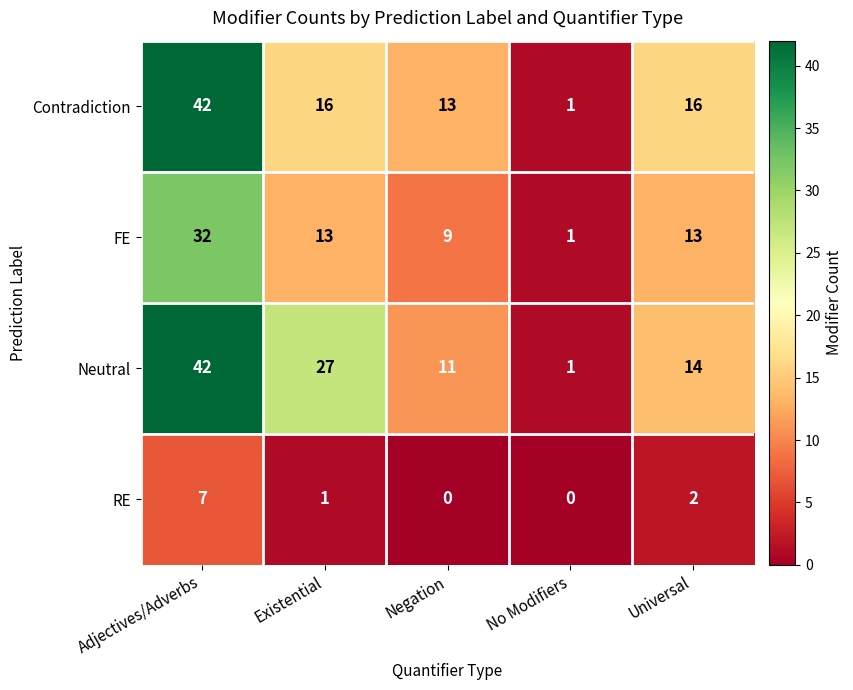

Reading left to right, what are all the values shown in this chart?

Contradiction: 42	16	13	1	16
FE: 32	13	9	1	13
Neutral: 42	27	11	1	14
RE: 7	1	0	0	2